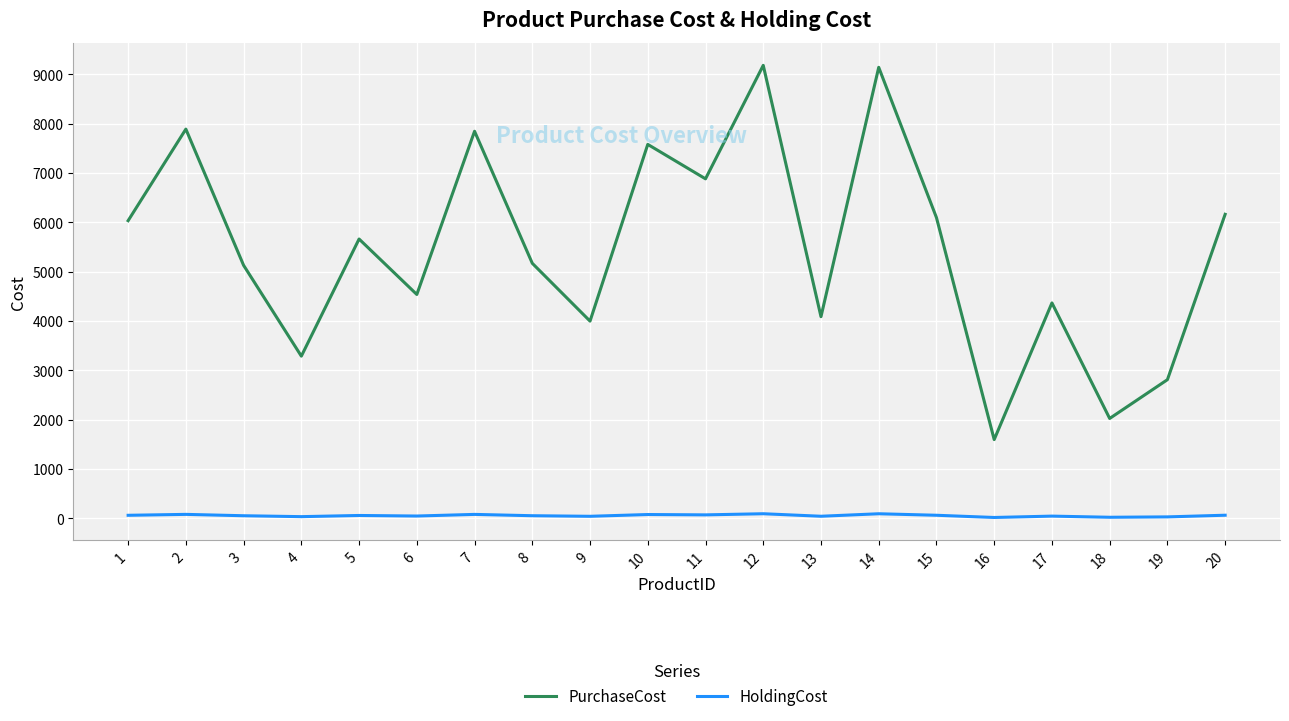

What is the highest value of the HoldingCost series?

91.8